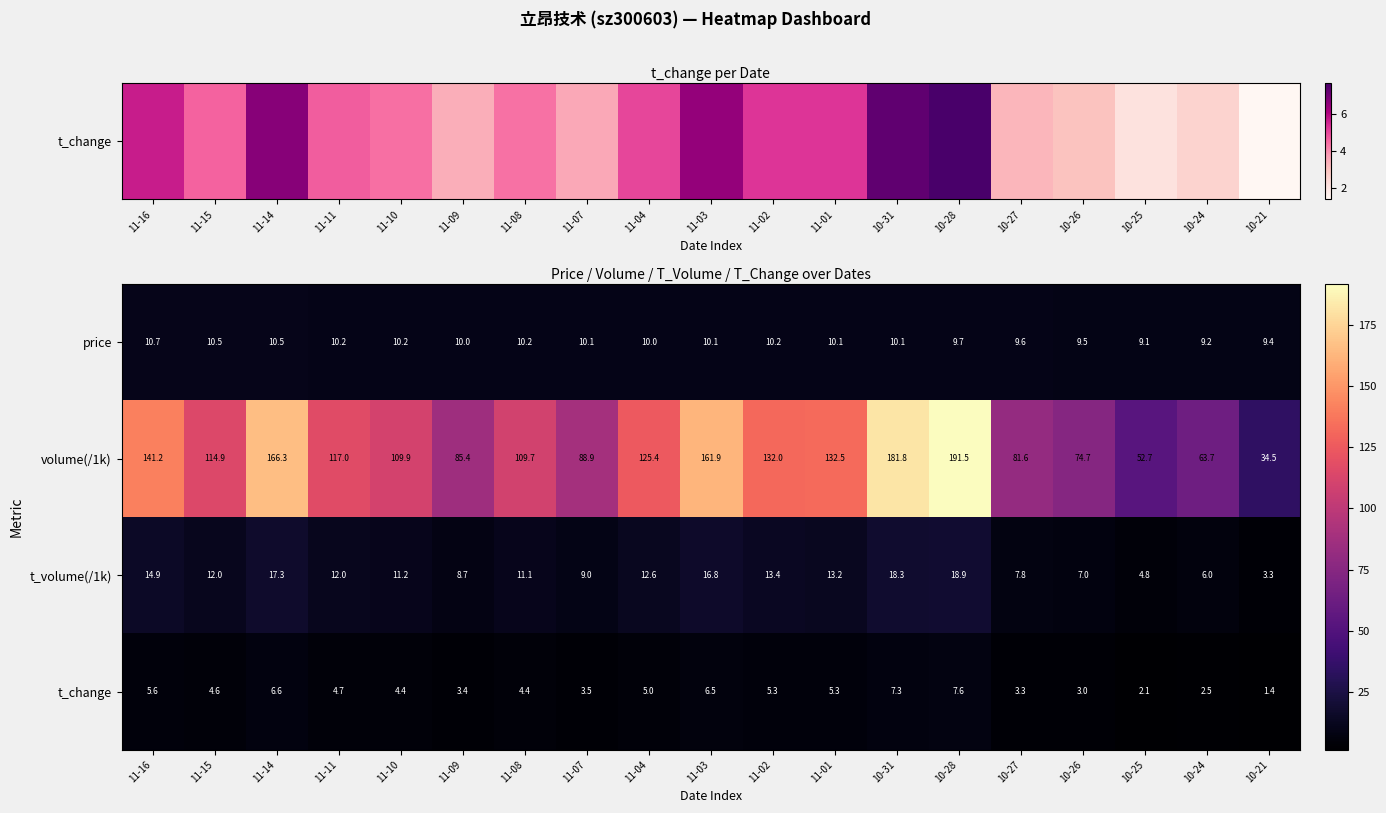

How many distinct data groups are displayed?

4